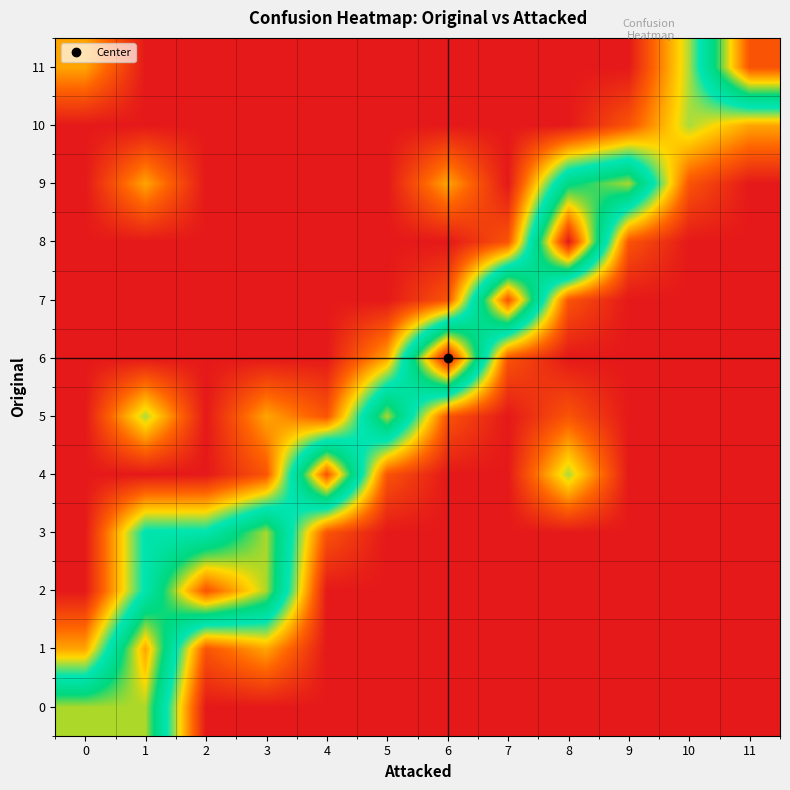

Reading left to right, what are all the values shown in this chart?

0: 0=6	1=6	2=0	3=0	4=0	5=0	6=0	7=0	8=0	9=0	10=0	11=0
1: 0=2	1=7	2=1	3=2	4=0	5=0	6=0	7=0	8=0	9=0	10=0	11=0
2: 0=0	1=4	2=8	3=6	4=0	5=0	6=0	7=0	8=0	9=0	10=0	11=0
3: 0=0	1=4	2=4	3=6	4=1	5=0	6=0	7=0	8=0	9=0	10=0	11=0
4: 0=0	1=0	2=0	3=1	4=8	5=1	6=0	7=0	8=3	9=0	10=0	11=0
5: 0=0	1=3	2=0	3=2	4=1	5=6	6=1	7=0	8=1	9=0	10=0	11=0
6: 0=0	1=0	2=0	3=0	4=0	5=2	6=9	7=1	8=0	9=0	10=0	11=0
7: 0=0	1=0	2=0	3=0	4=0	5=0	6=1	7=8	8=1	9=0	10=0	11=0
8: 0=0	1=0	2=0	3=0	4=0	5=0	6=0	7=1	8=9	9=1	10=0	11=0
9: 0=0	1=2	2=0	3=0	4=0	5=0	6=2	7=0	8=5	9=6	10=1	11=0
10: 0=0	1=0	2=0	3=0	4=0	5=0	6=0	7=0	8=0	9=1	10=3	11=2
11: 0=2	1=0	2=0	3=0	4=0	5=0	6=0	7=0	8=0	9=0	10=3	11=8